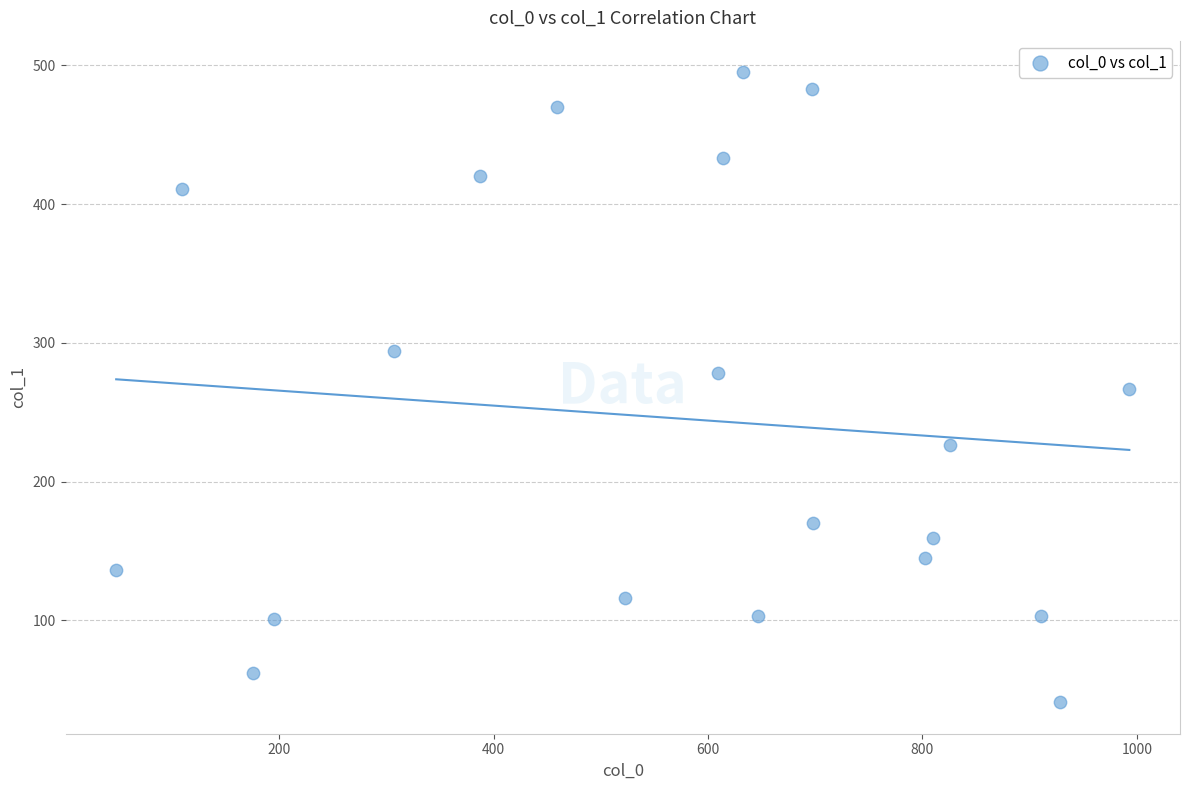

What is the range of Y values (max minus min)?

454